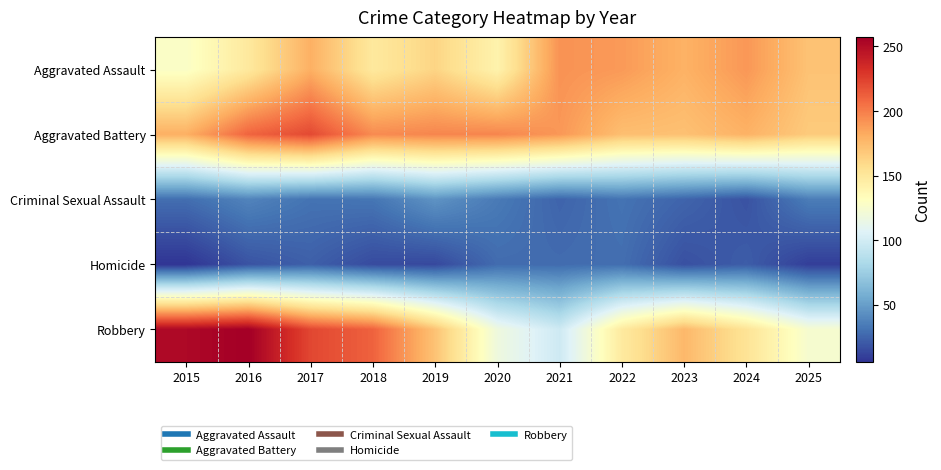

What is the total value across all series at 2021?

533